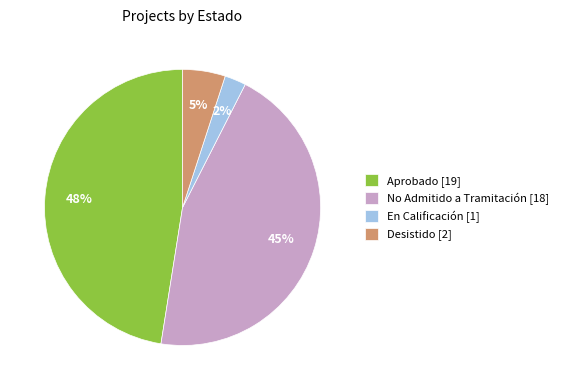

True or false: No Admitido a Tramitación [18] accounts for 60% of the total.

False